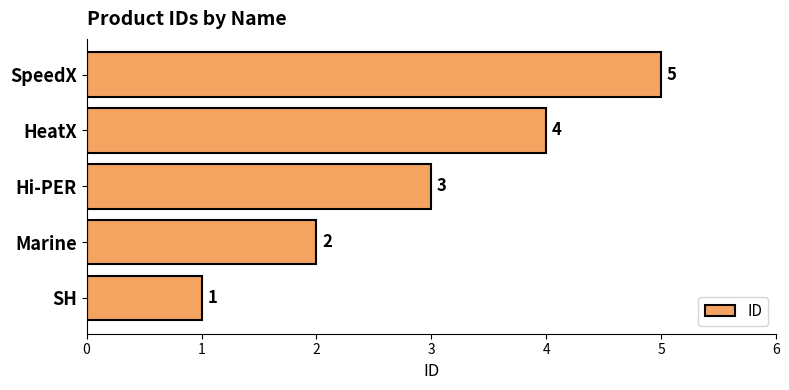

Rank the categories by value from highest to lowest.

SpeedX, HeatX, Hi-PER, Marine, SH